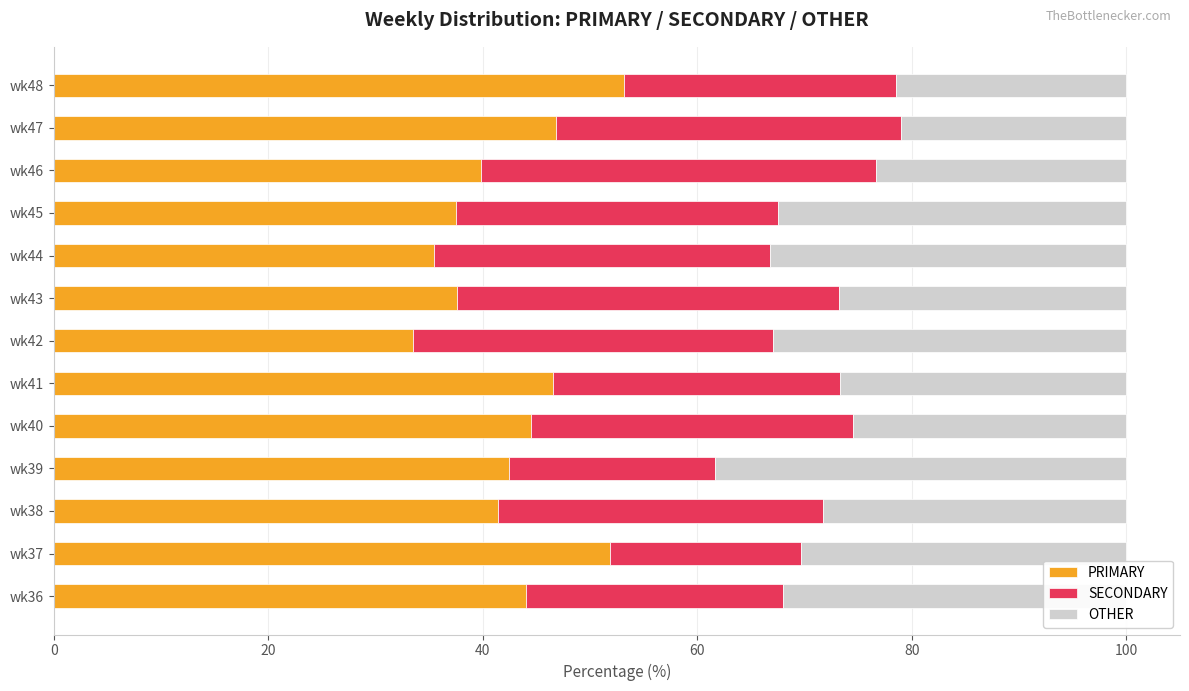

What is the total value across all series at wk39?

100.0